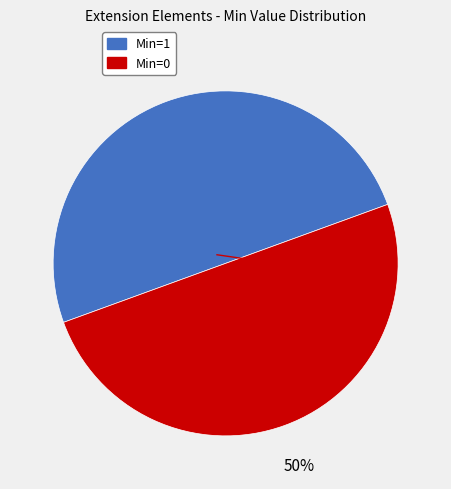

To the nearest percent, what is the average slice percentage?

50%